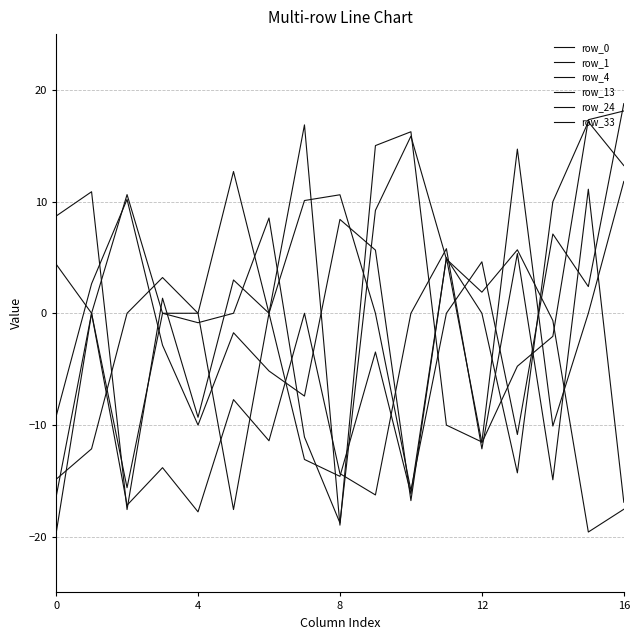

Where do row_24 and row_4 first cross each other?

0 and 4